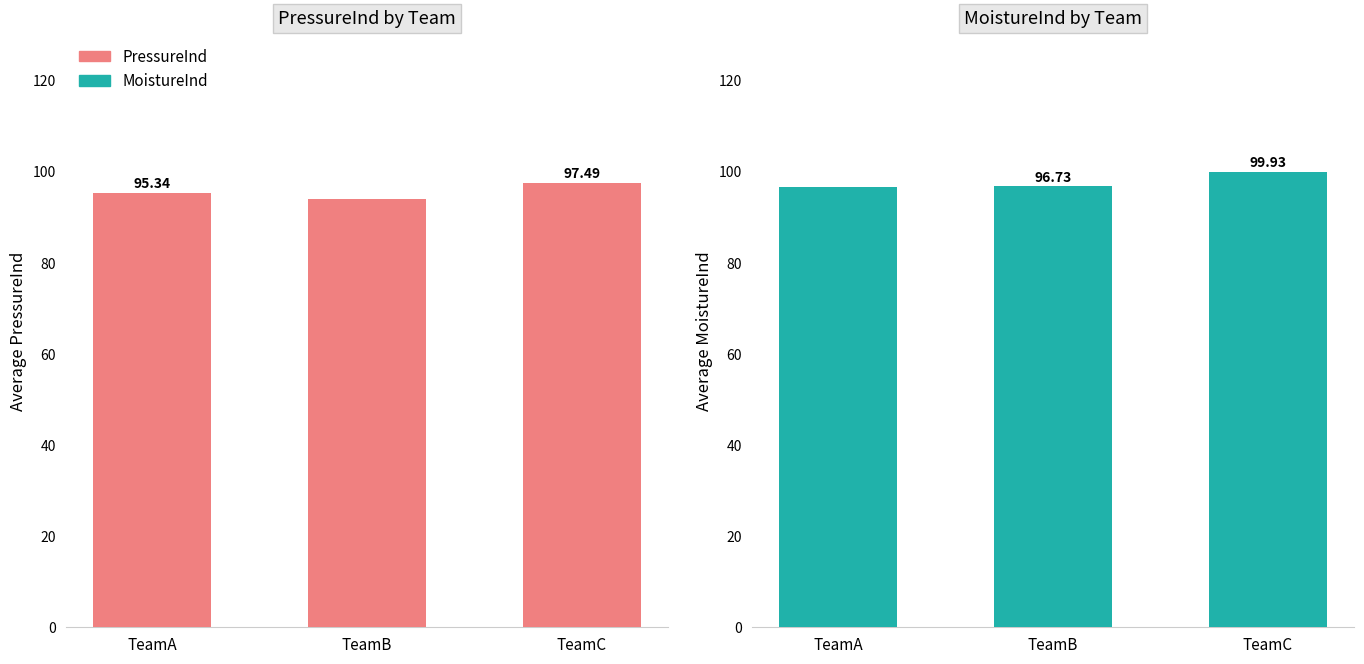

What is the spread (max minus min) of values at TeamA?

1.2